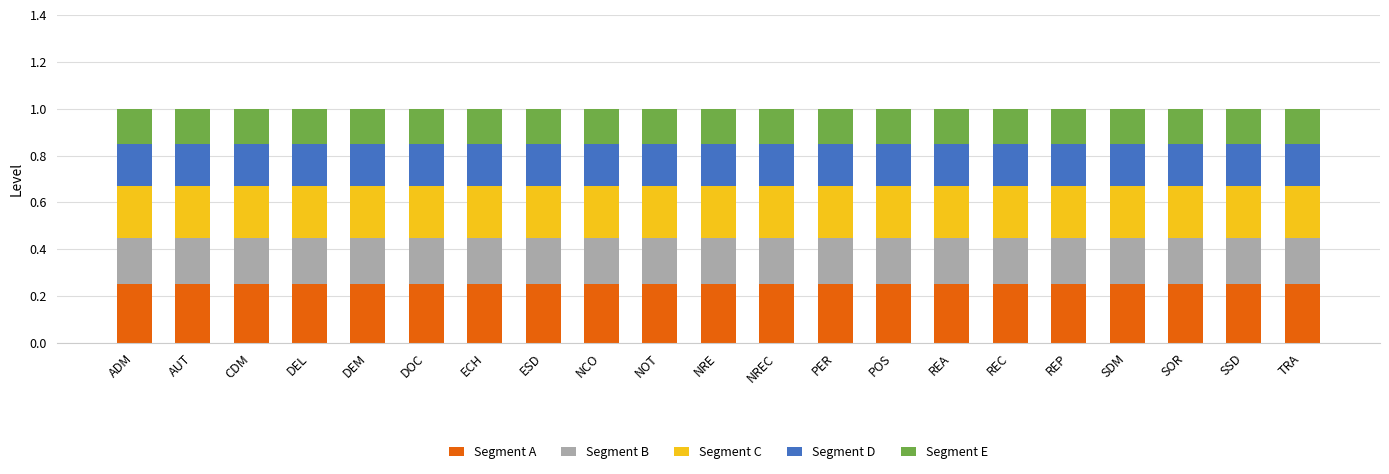

What is the total value across all series at ADM?

1.0